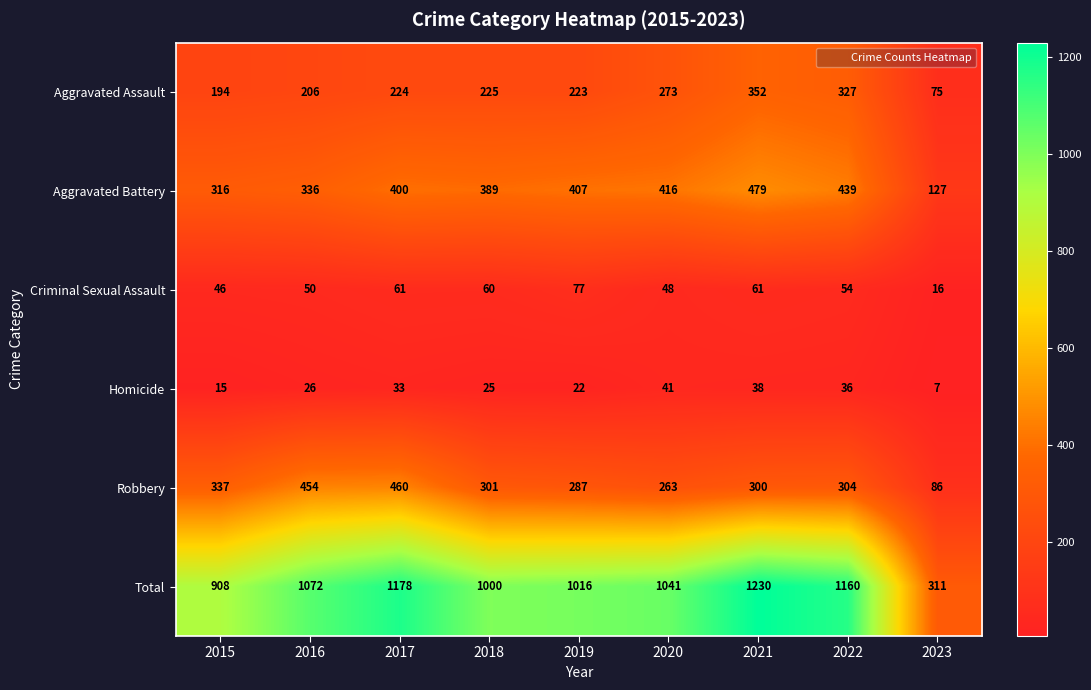

What is the minimum value shown in the chart?

7